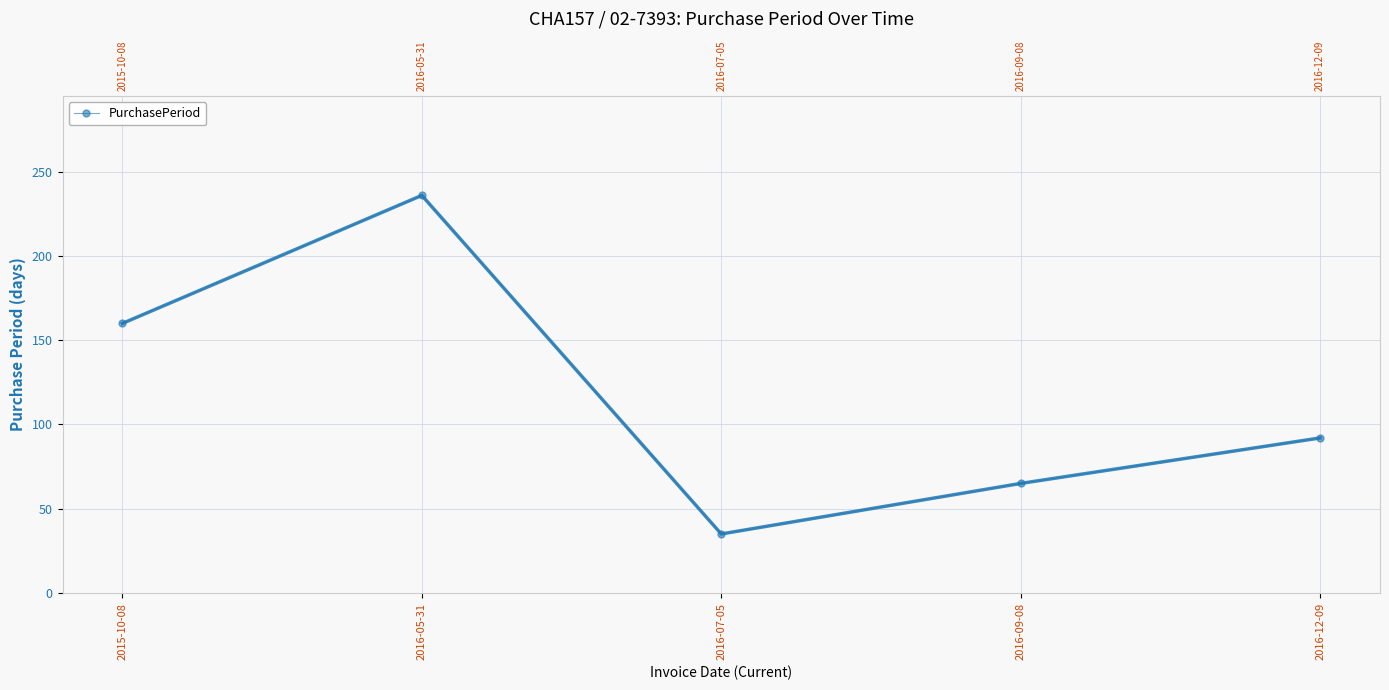

What is the difference between the values at 2016-12-09 and 2016-05-31?

144